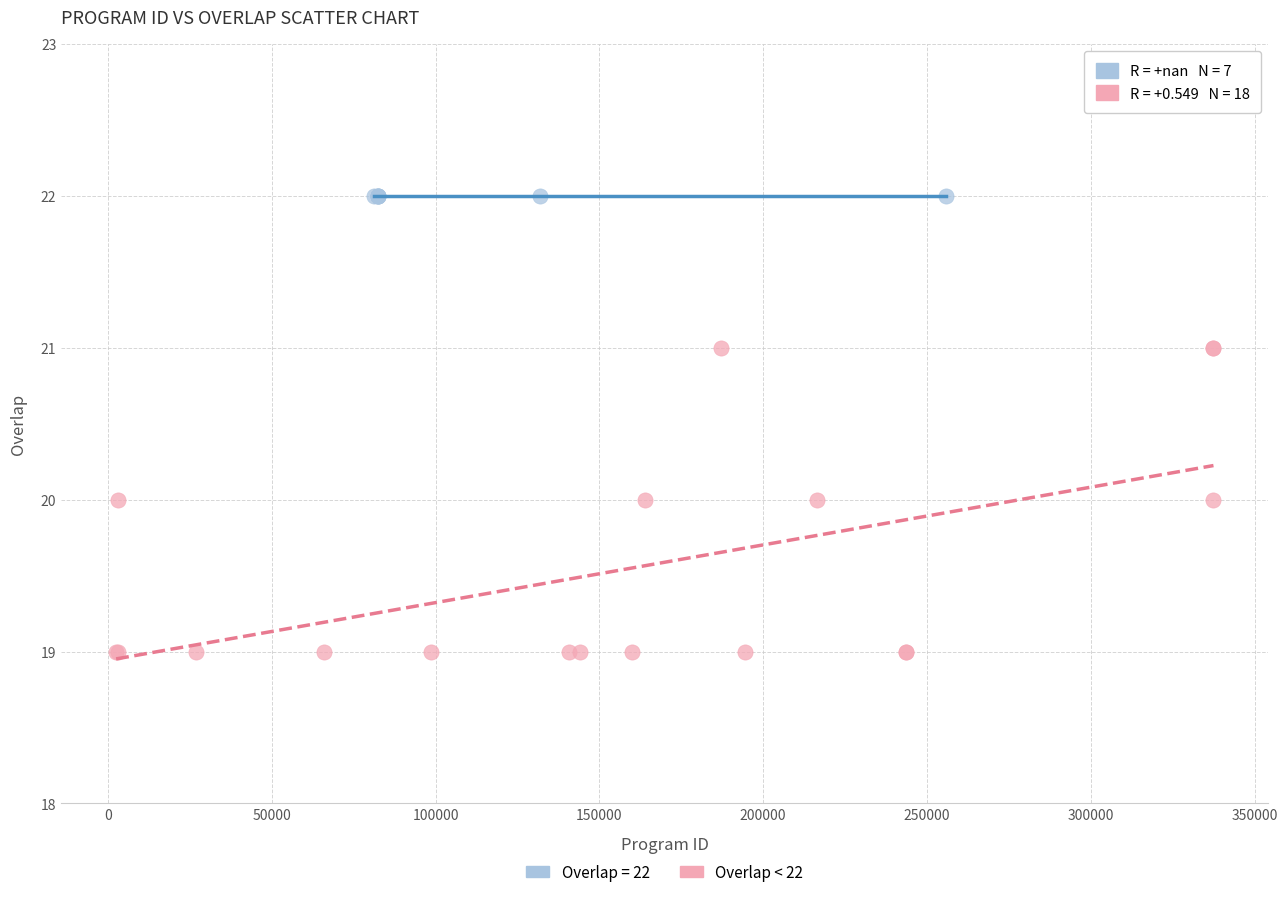

Which series reaches the minimum Y coordinate?

Overlap < 22